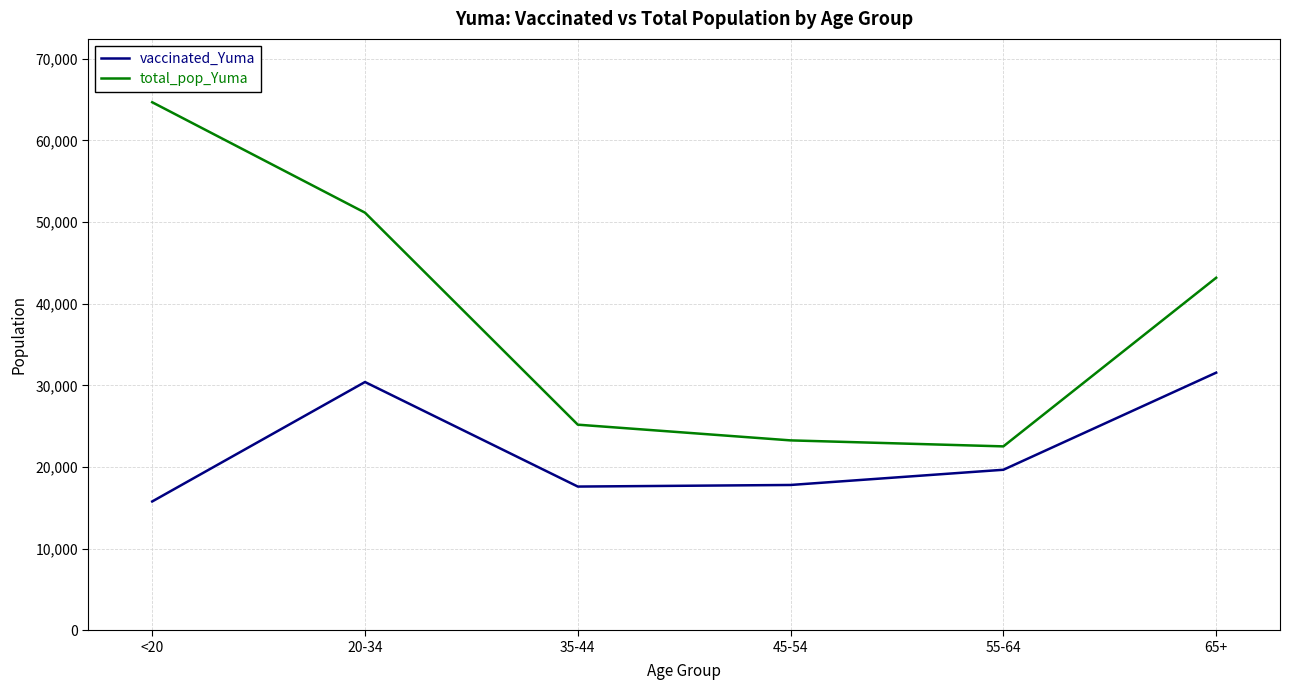

How many lines are shown in the chart?

2